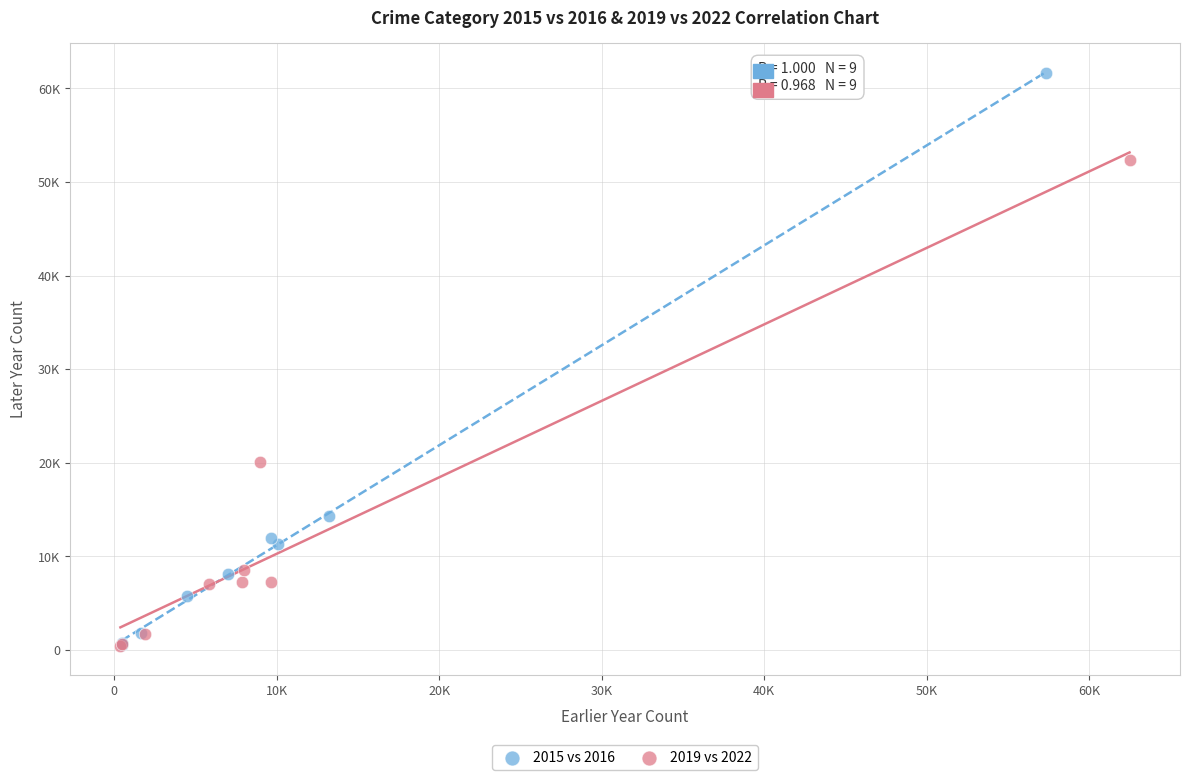

What are all the series names shown in the legend?

2015 vs 2016, 2019 vs 2022